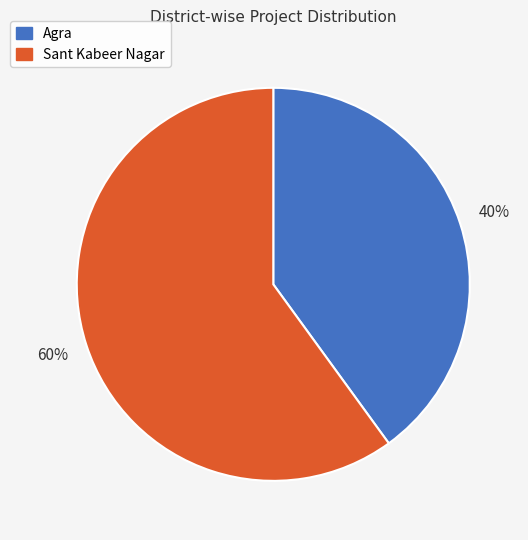

Do Sant Kabeer Nagar and Agra together represent more than half of the pie?

Yes